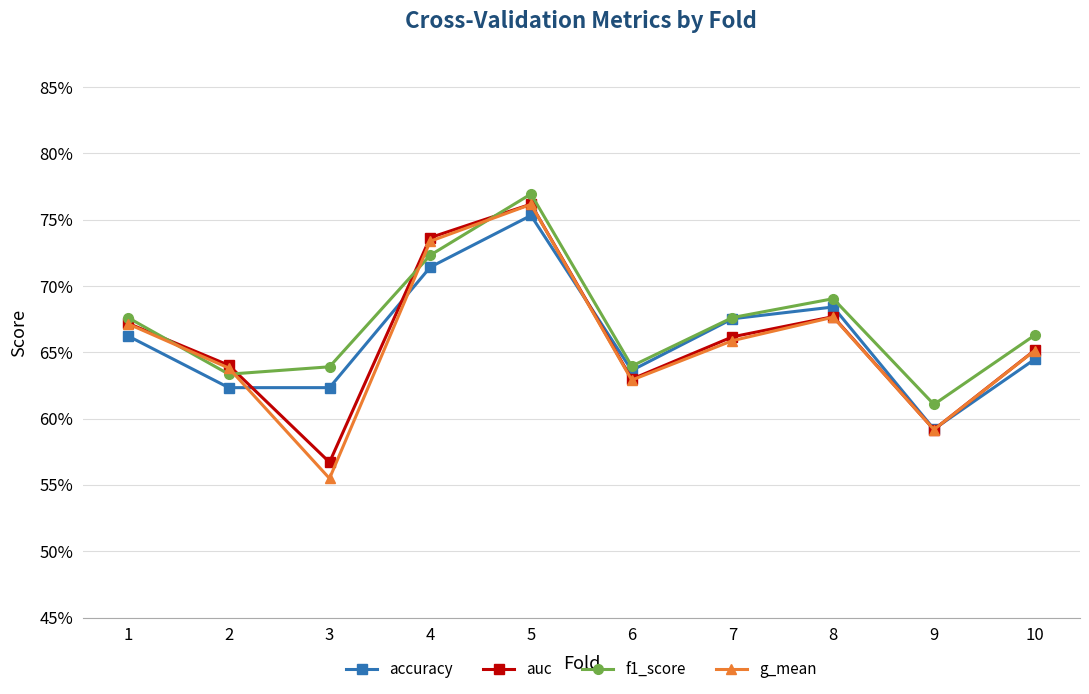

Reading left to right, list all the values displayed in this chart.

accuracy: 0.7	0.6	0.6	0.7	0.8	0.6	0.7	0.7	0.6	0.6
auc: 0.7	0.6	0.6	0.7	0.8	0.6	0.7	0.7	0.6	0.7
f1_score: 0.7	0.6	0.6	0.7	0.8	0.6	0.7	0.7	0.6	0.7
g_mean: 0.7	0.6	0.6	0.7	0.8	0.6	0.7	0.7	0.6	0.7